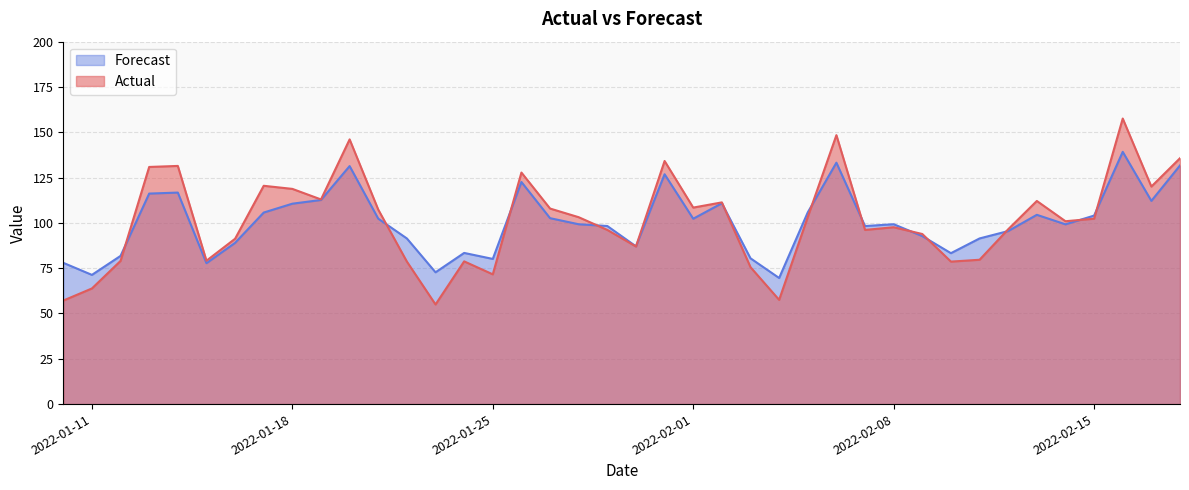

At which category does the chart reach its minimum across all series?

2022-01-23